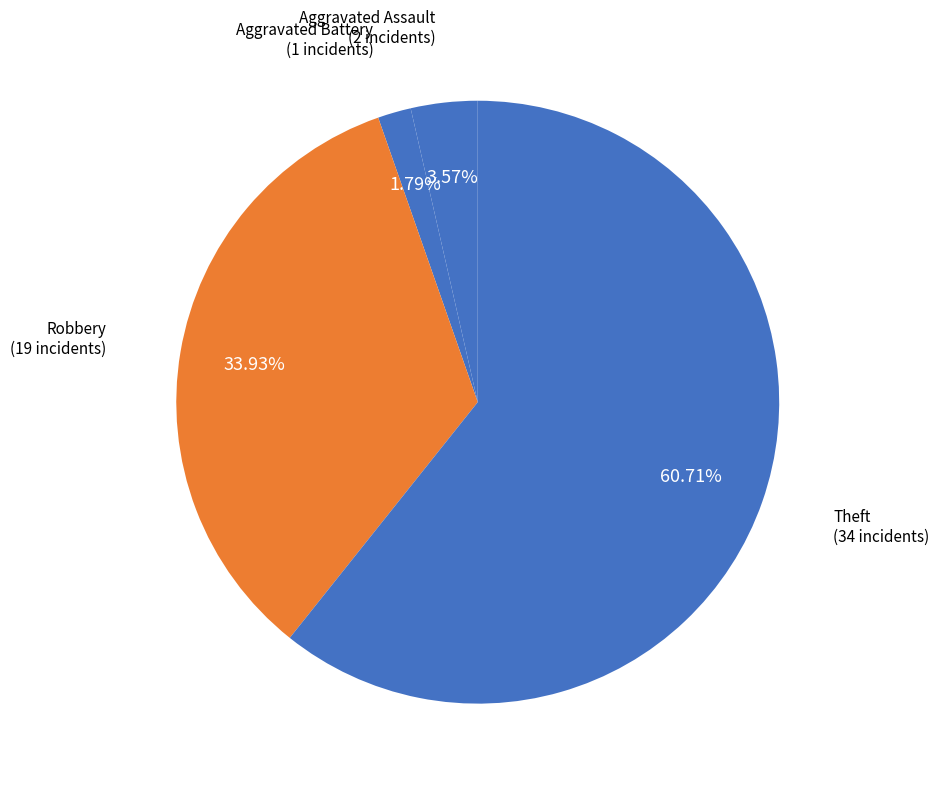

To the nearest percent, what percentage of the pie is Aggravated Assault?

4%